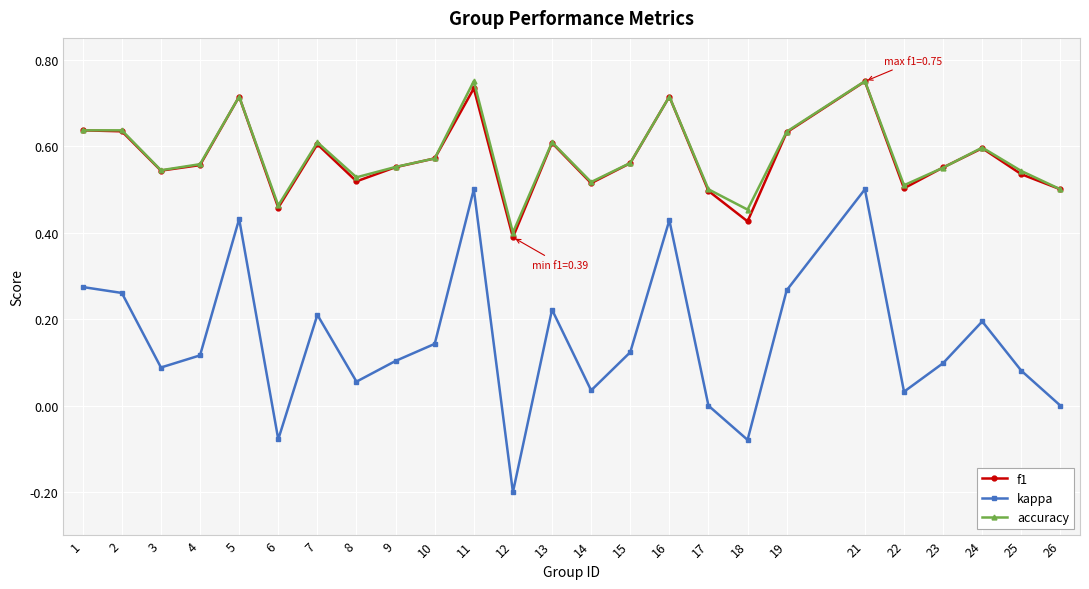

What are all the series names shown in the legend?

f1, kappa, accuracy